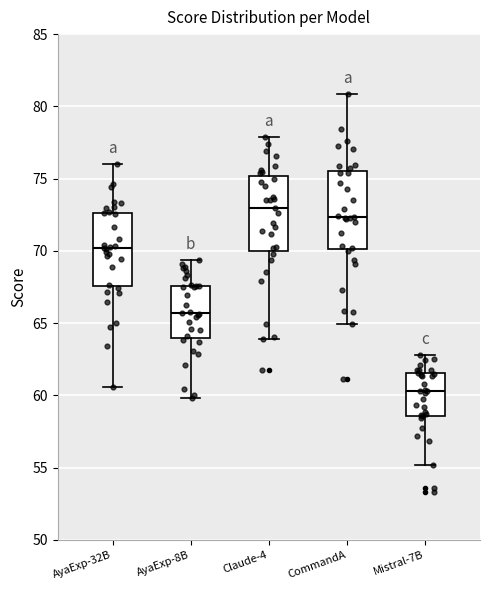

Reading left to right, read every box against the y-axis: the position of its median line, the range the box covers, and the ends of its whiskers. The values are not printed on the chart, so give them approximately, as read against the axis.

AyaExp-32B: median 70.0, box 67.5 to 72.5, whiskers 60.5 to 76.0
AyaExp-8B: median 65.5, box 64.0 to 67.5, whiskers 60.0 to 69.5
Claude-4: median 73.0, box 70.0 to 75.0, whiskers 64.0 to 78.0
CommandA: median 72.5, box 70.0 to 75.5, whiskers 65.0 to 81.0
Mistral-7B: median 60.5, box 58.5 to 61.5, whiskers 55.0 to 63.0